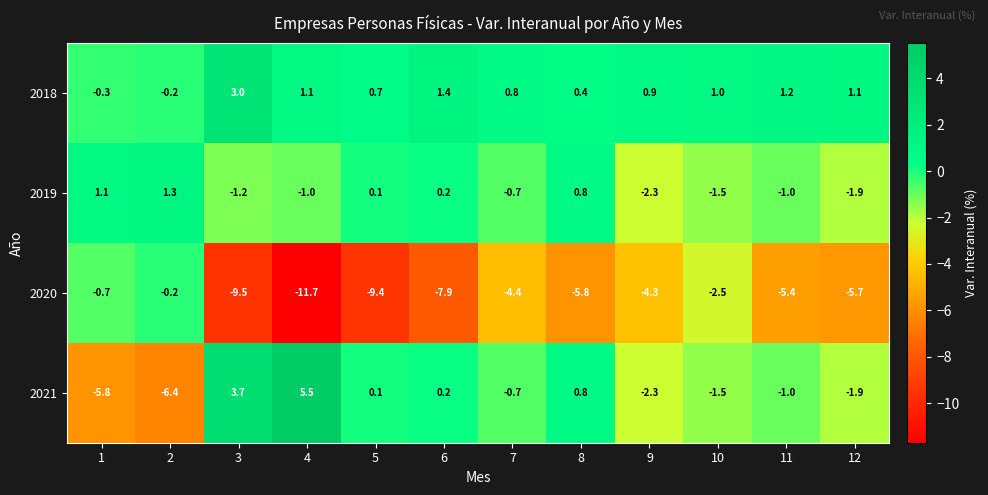

Which series has the largest range (max minus min)?

2021